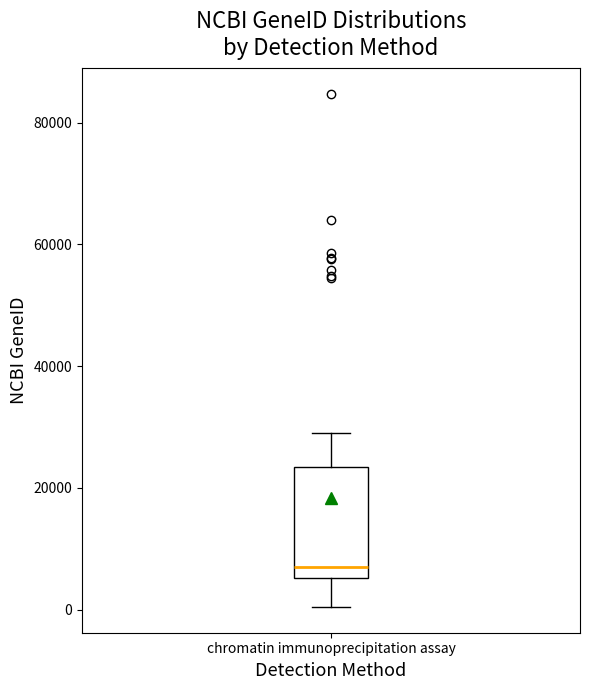

Where is the upper edge of the box for chromatin immunoprecipitation assay on the y-axis? The values are not printed on the chart, so give them approximately, as read against the axis.

24000